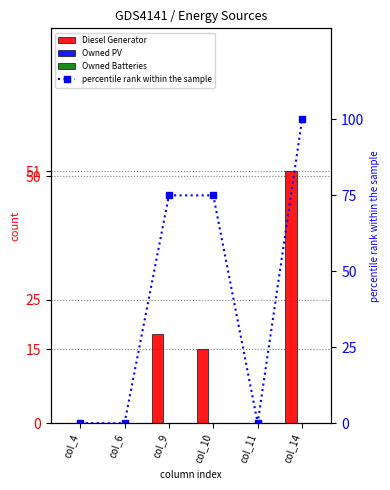

Rank the categories by Owned PV value from highest to lowest.

col_4, col_6, col_9, col_10, col_11, col_14